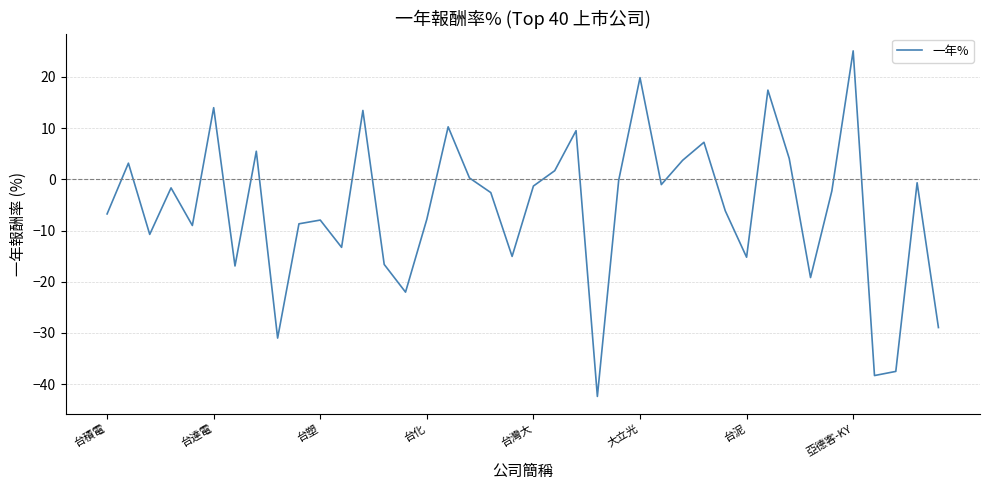

What is the maximum value shown in the chart?

25.1